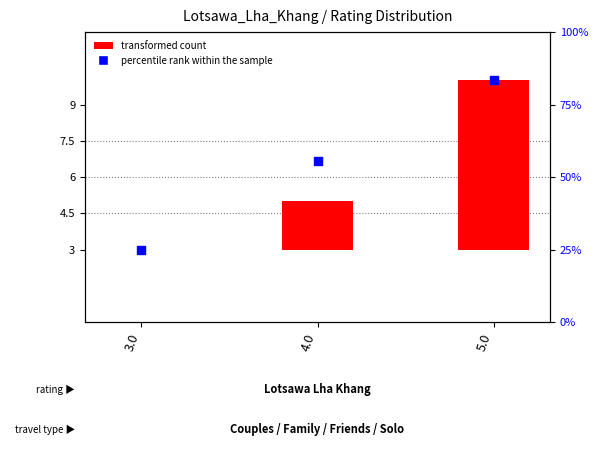

What is the total value across all series at 4.0?

57.6